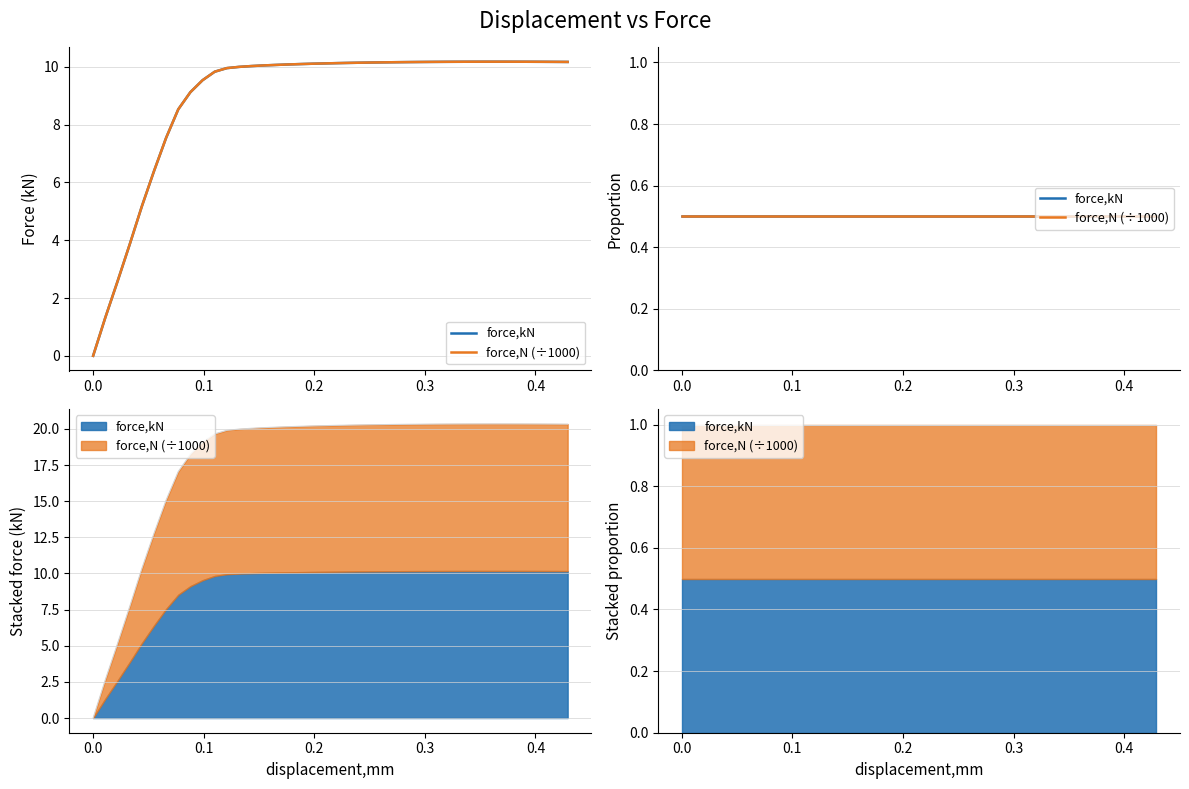

True or false: force,kN and force,N cross at least once.

True